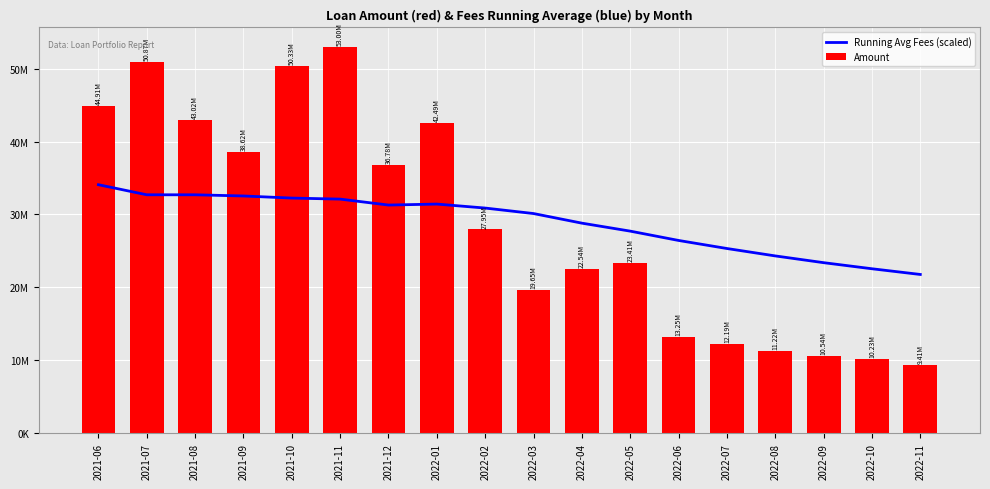

What is the sum of the Amount values at 2021-08 and 2022-09?

53563853.0